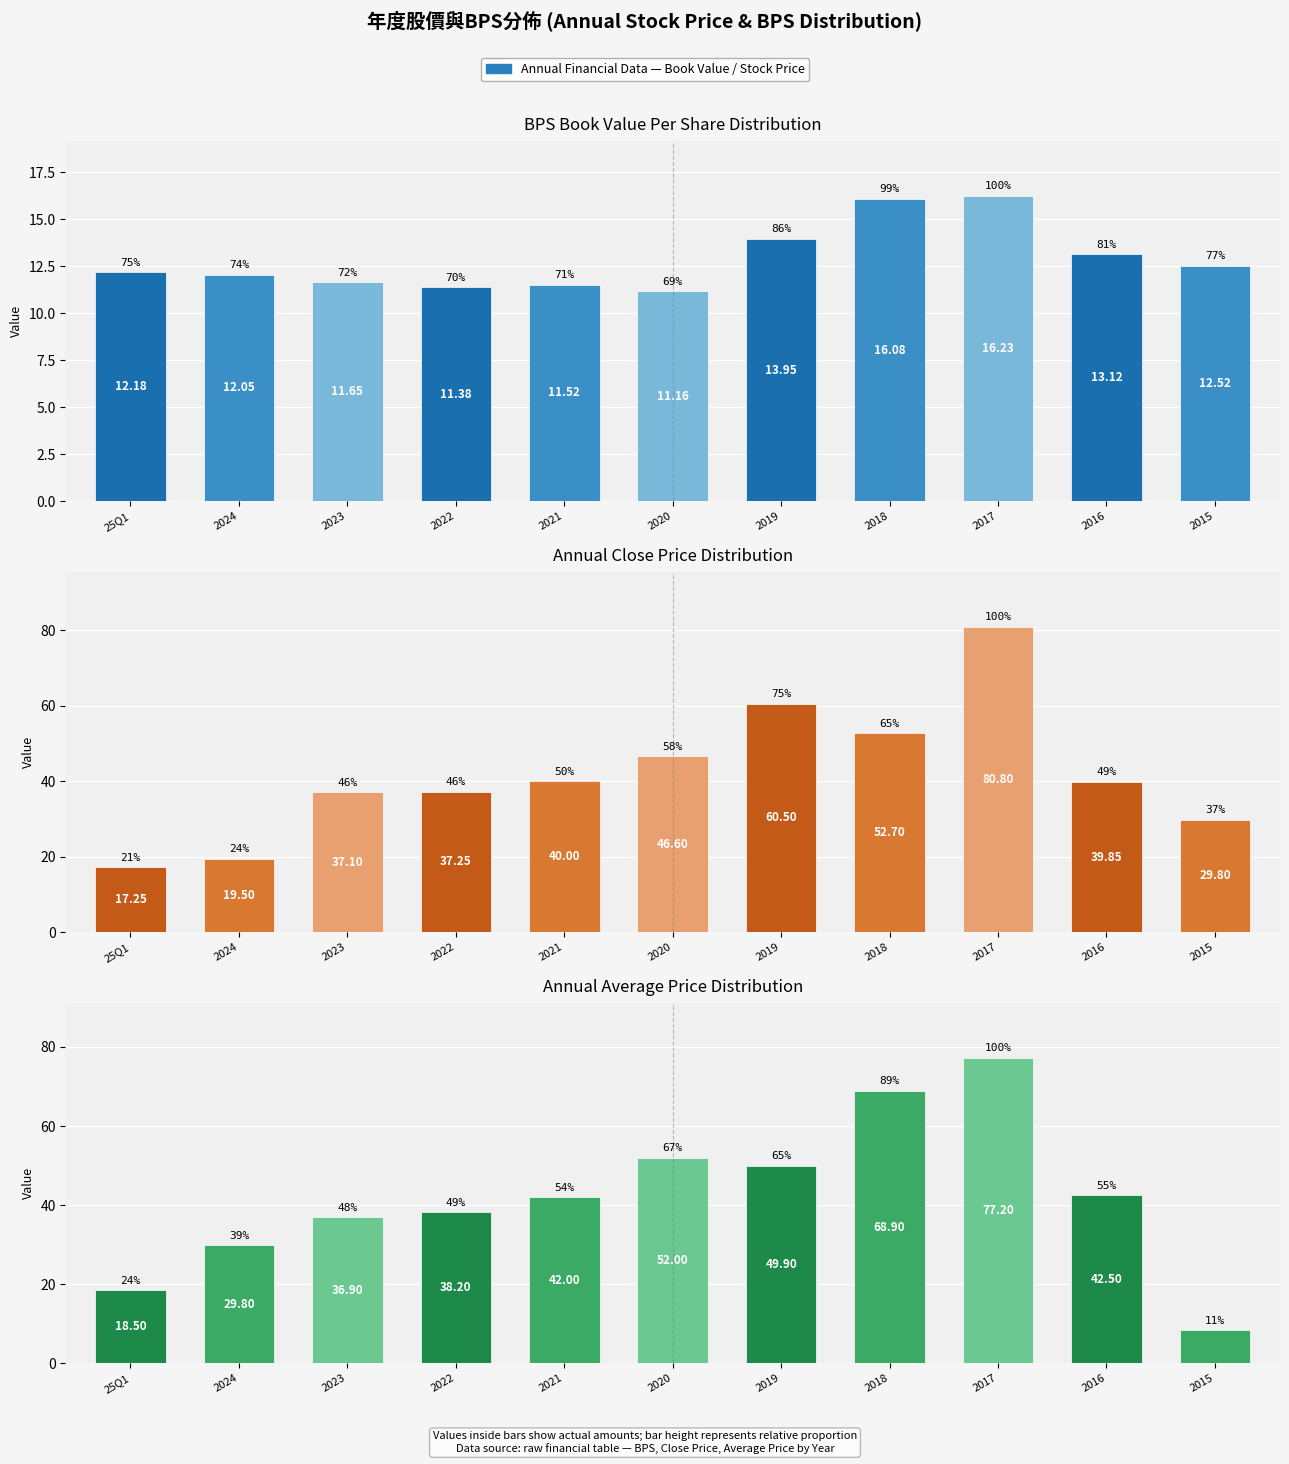

How many values in the 收盤 series are below 39?

5